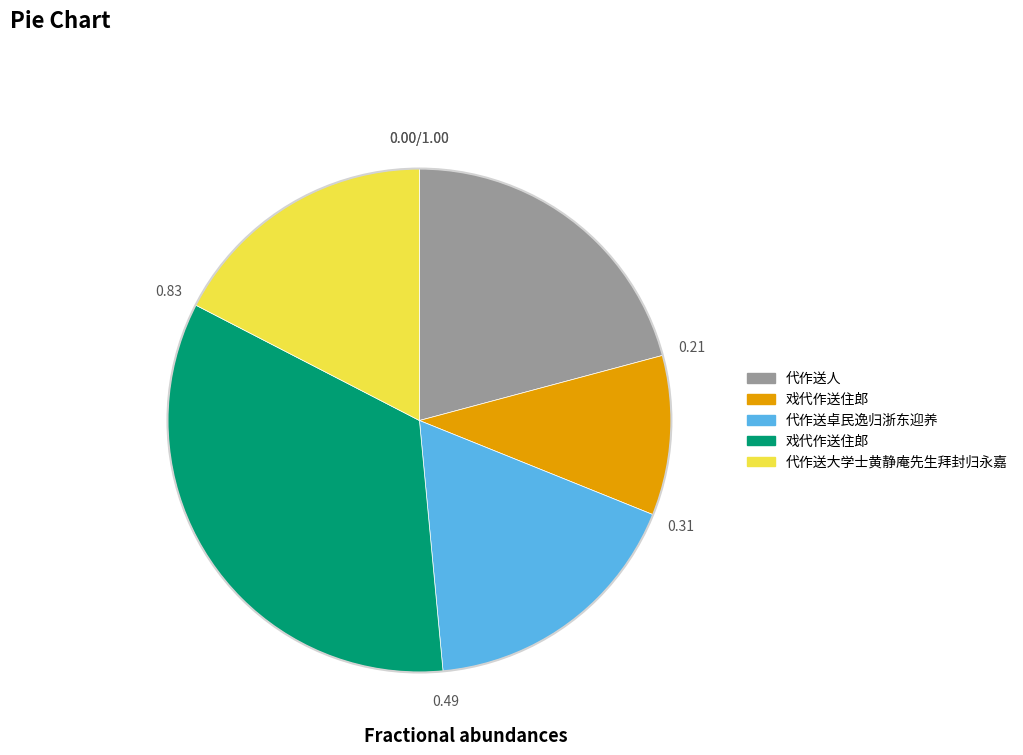

Is there a majority slice in this chart?

No